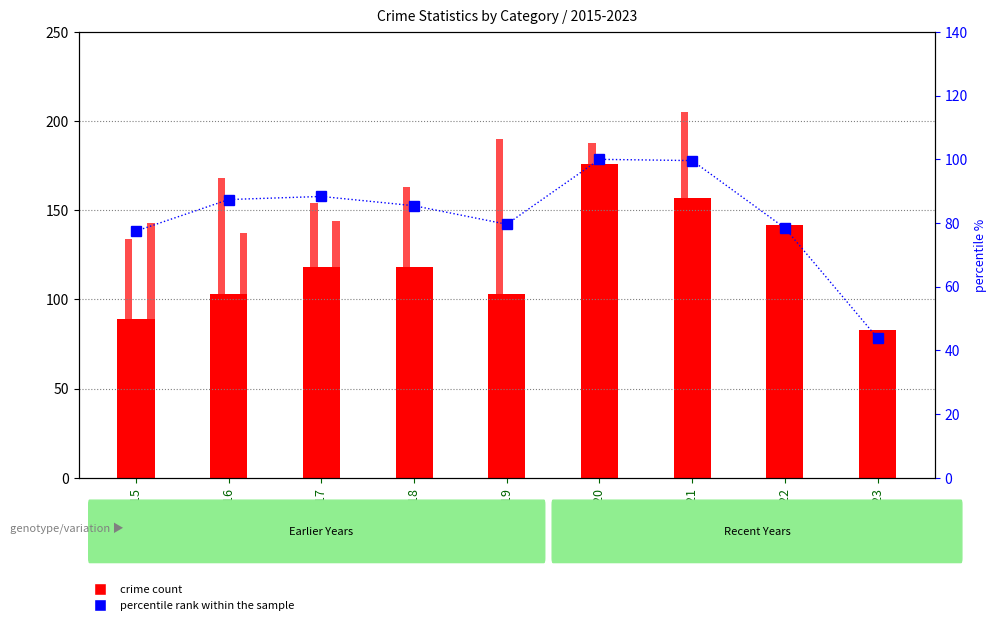

What is the approximate value of Criminal Sexual Assault at 2022?

17.0